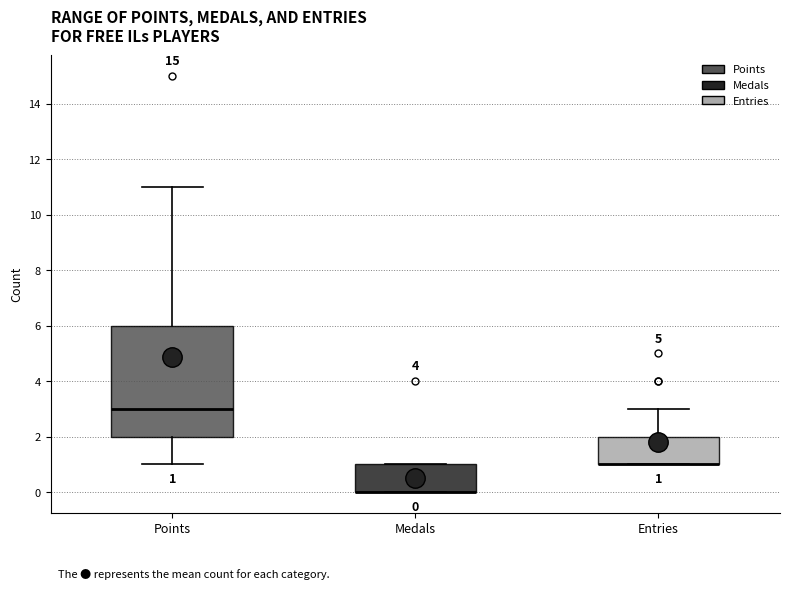

Which box is the tallest, from its lower edge to its upper edge?

Points